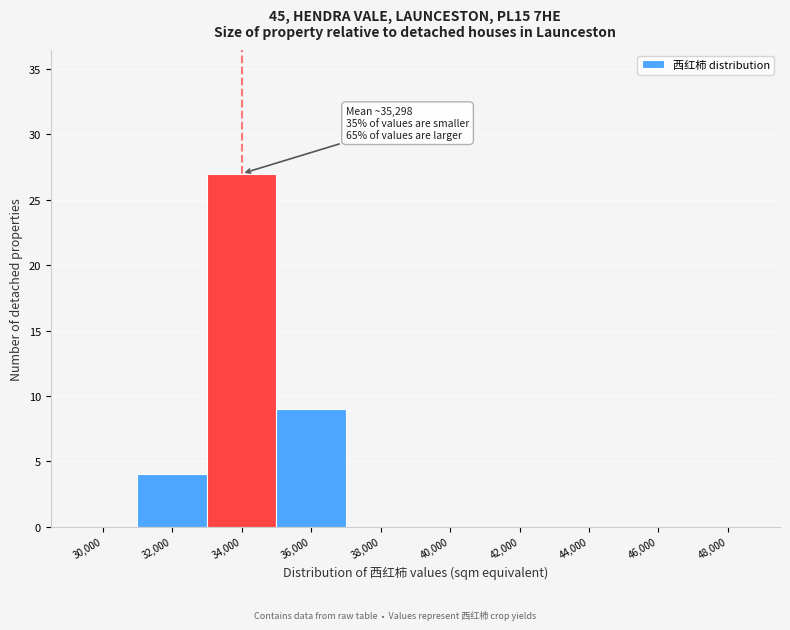

Reading right to left, what are all the values shown in this chart?

48,000=0	46,000=0	44,000=0	42,000=0	40,000=0	38,000=0	36,000=9	34,000=27	32,000=4	30,000=0